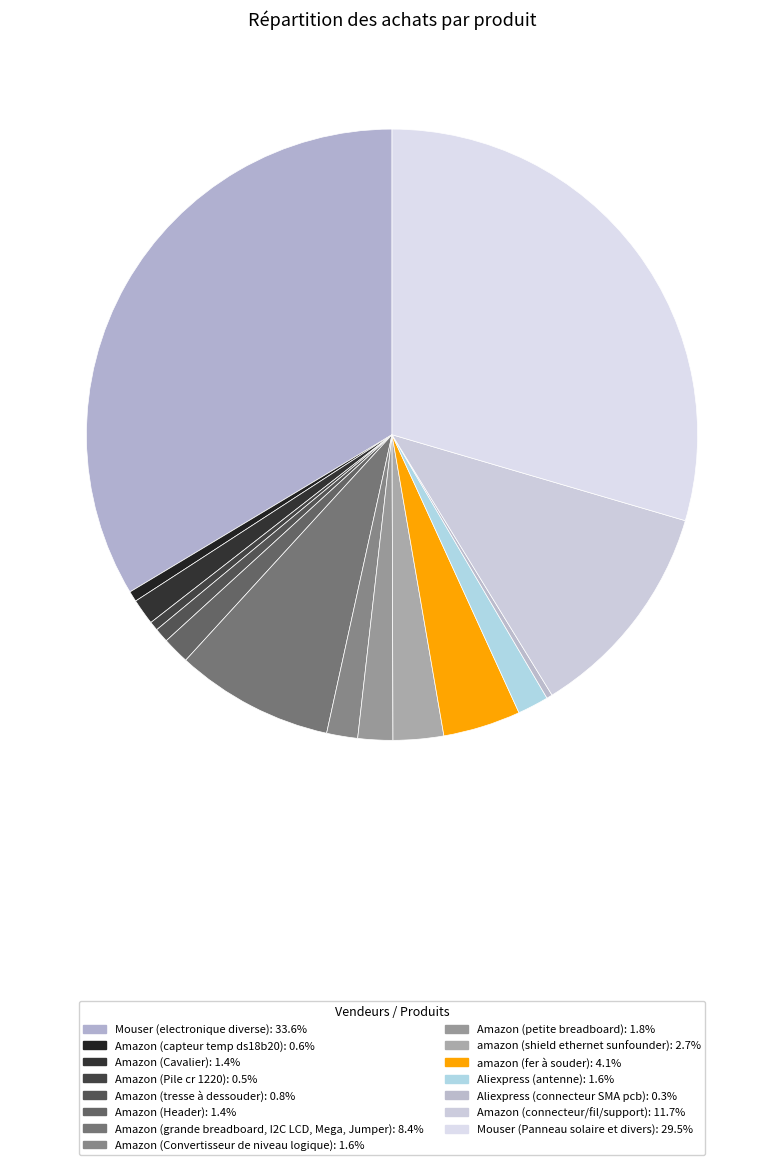

To the nearest percent, what portion does Amazon (capteur temp ds18b20) represent?

1%